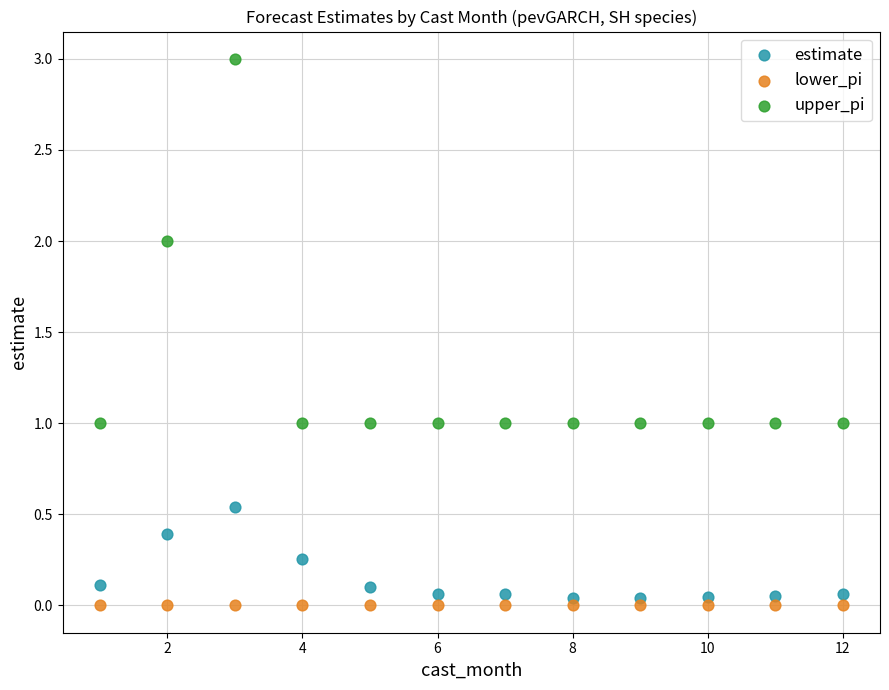

Which series contains the highest Y value?

upper_pi